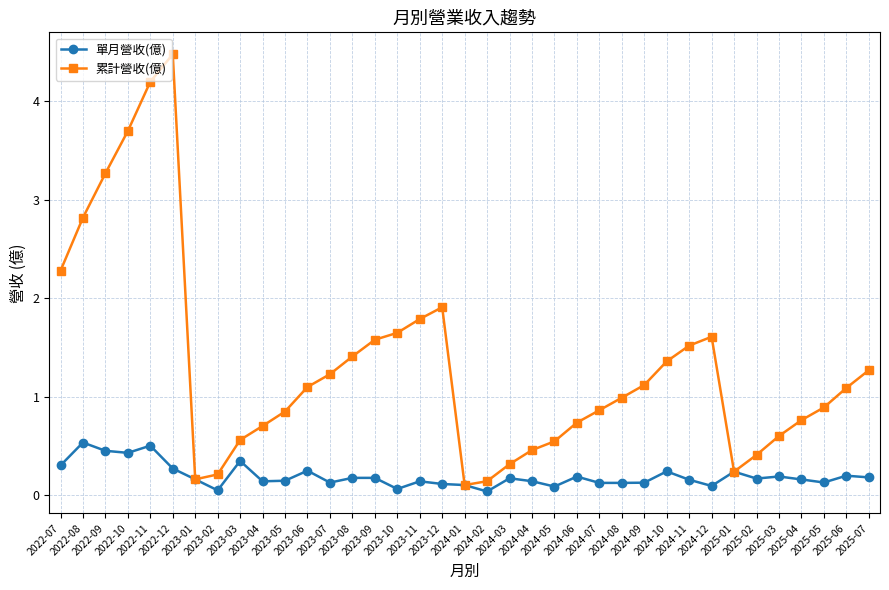

Which series has the widest spread of values?

累計營收(億)